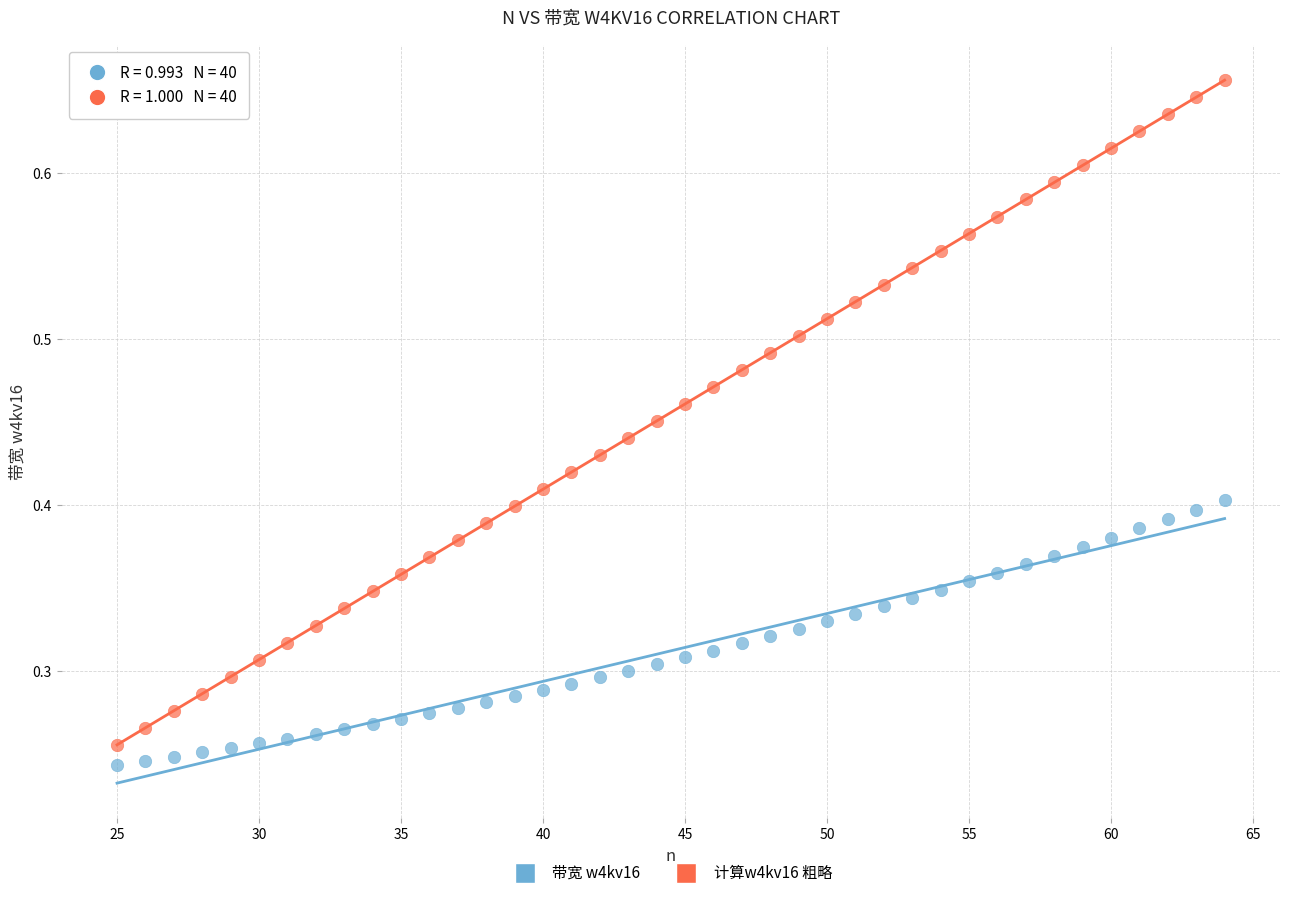

Which series has the largest Y range (max minus min)?

计算w4kv16 粗略